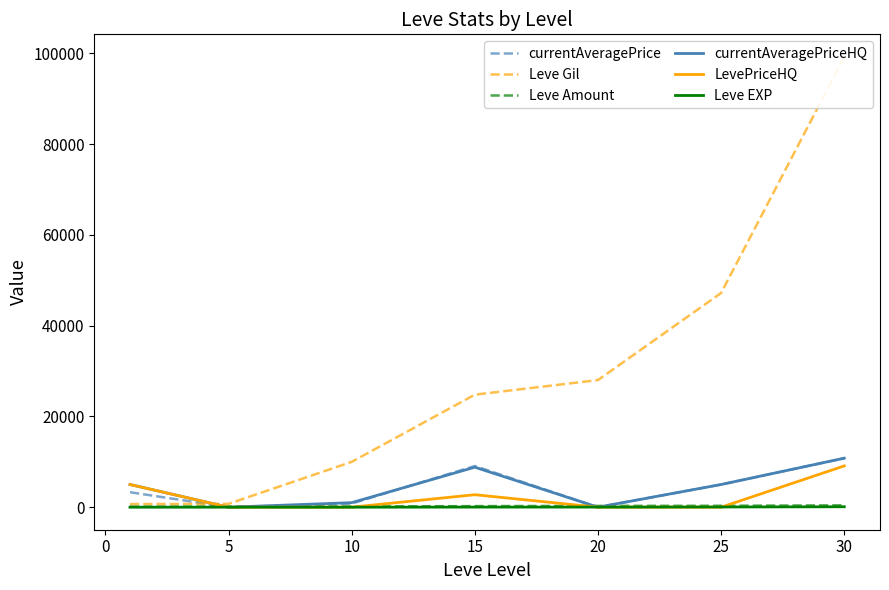

How many categories are shown in the chart?

7